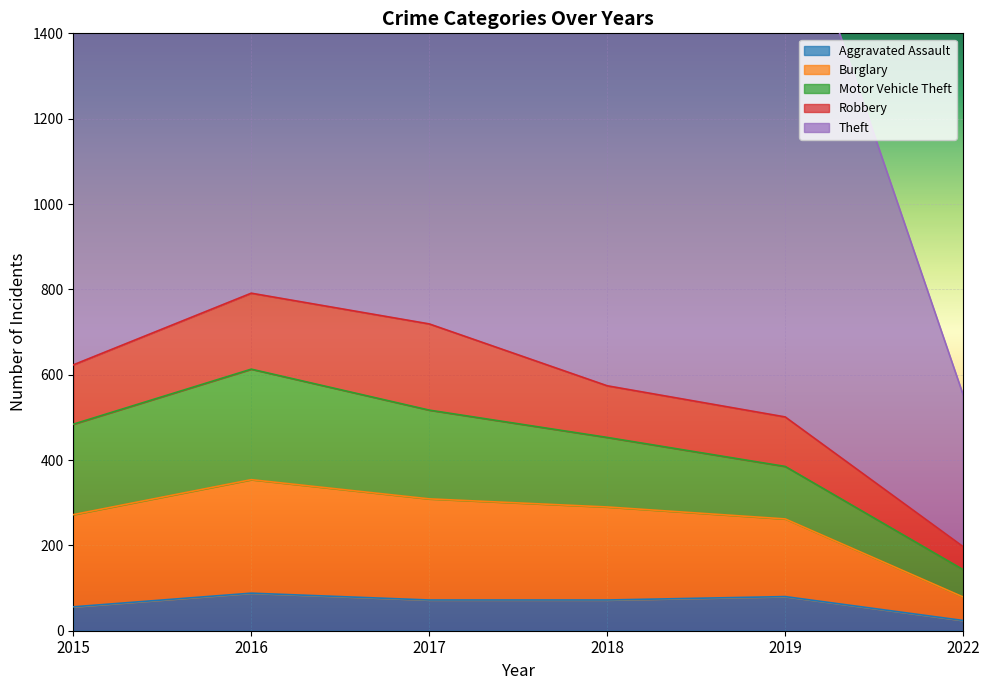

What is the total value across all series at 2017?

1907